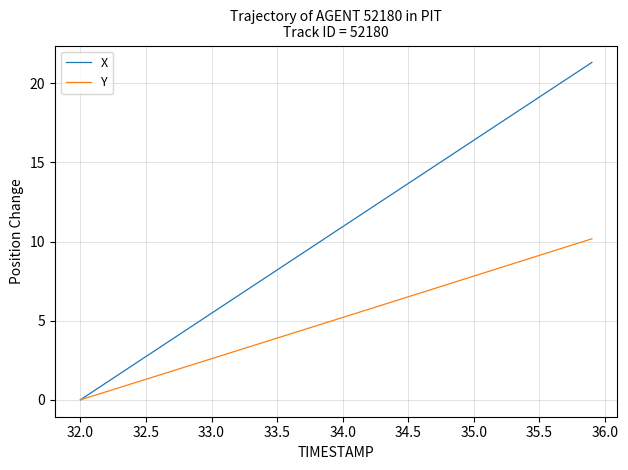

Rank the series by their average value, from highest to lowest.

X, Y